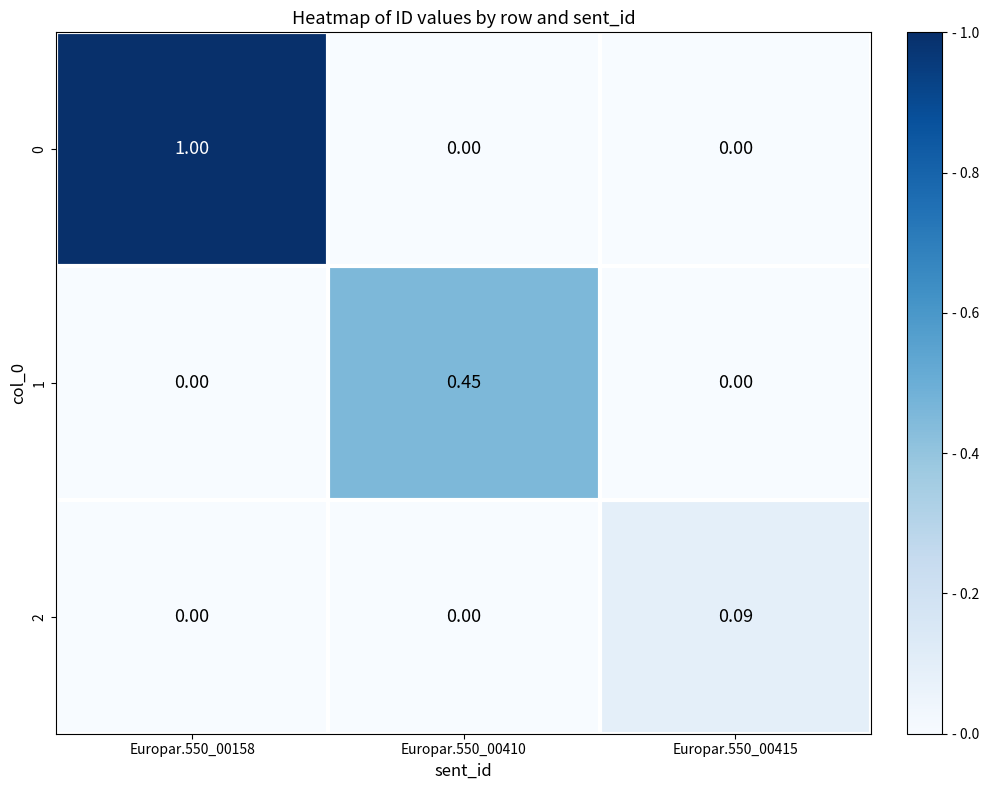

List the series in order of their peak value, highest first.

0, 1, 2